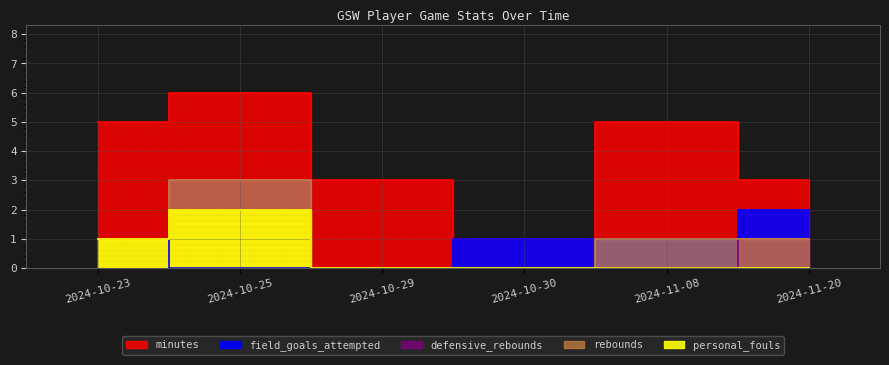

True or false: defensive_rebounds has more than 0 points higher than both neighbors.

True